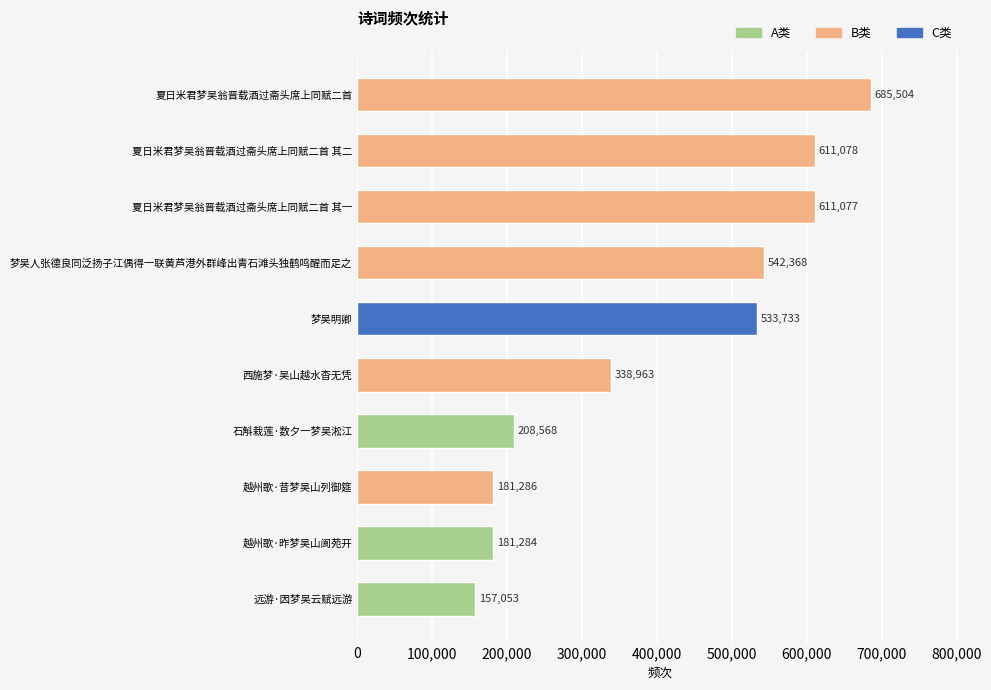

What is the approximate value at 夏日米君梦吴翁晋载酒过斋头席上同赋二首?

685504